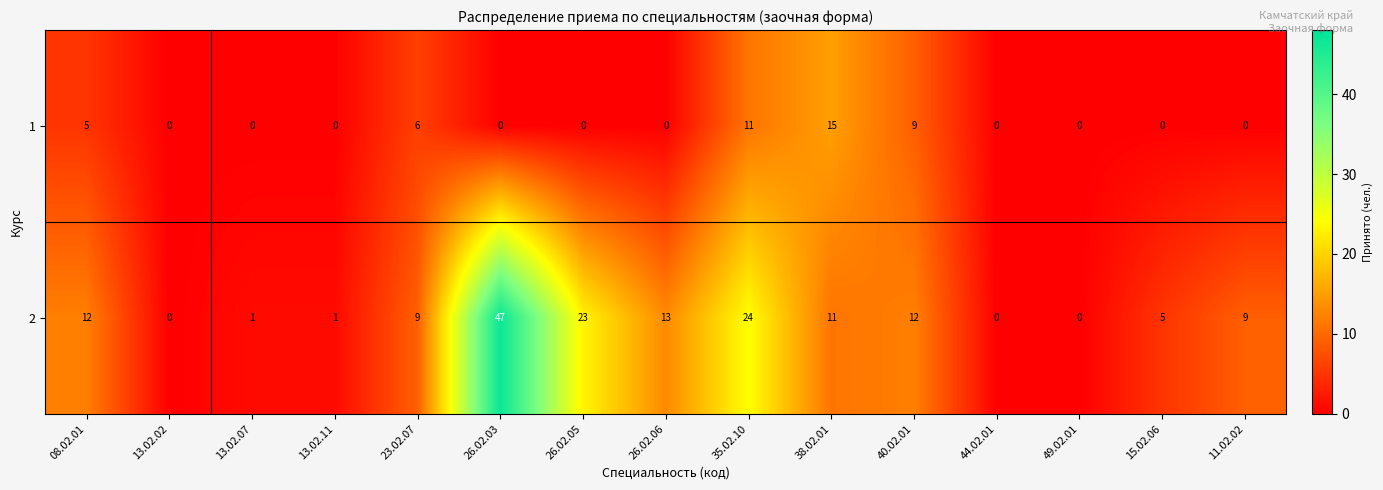

Reading left to right, what are all the values shown in this chart?

1: 5	0	0	0	6	0	0	0	11	15	9	0	0	0	0
2: 12	0	1	1	9	47	23	13	24	11	12	0	0	5	9